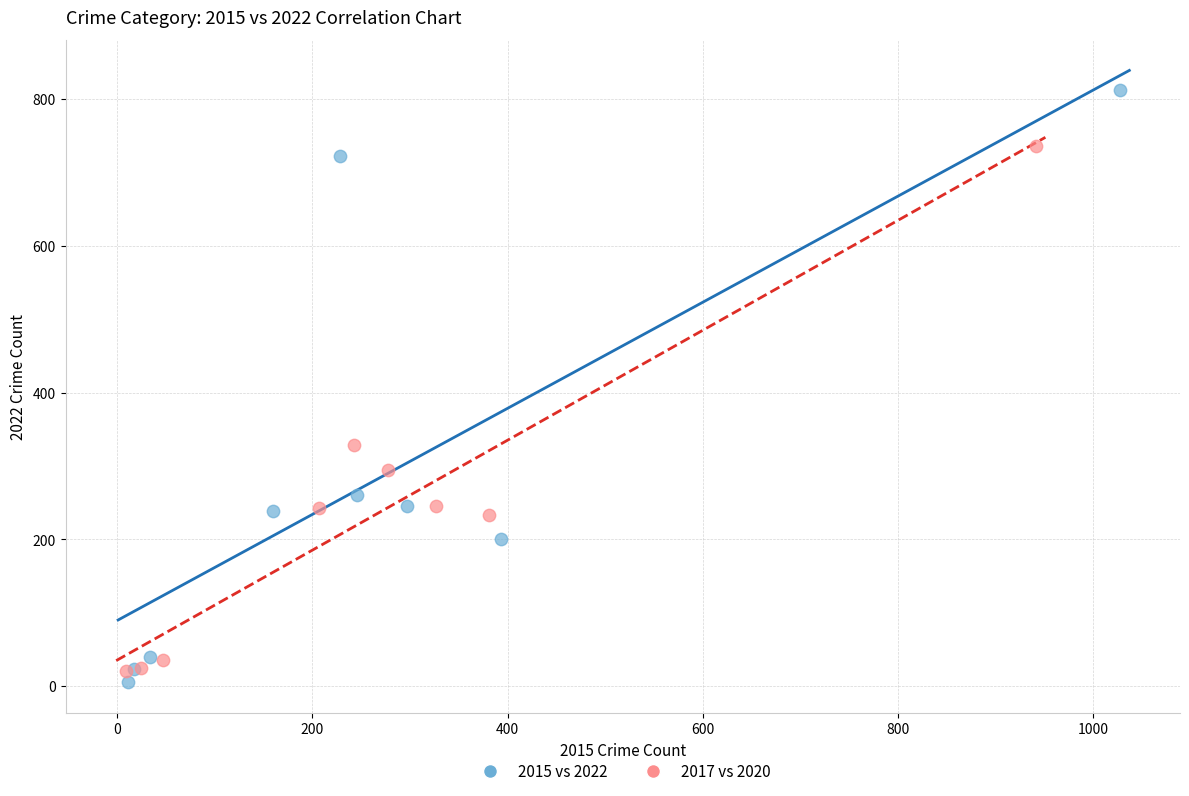

Which series has the widest spread of Y values?

2015 vs 2022